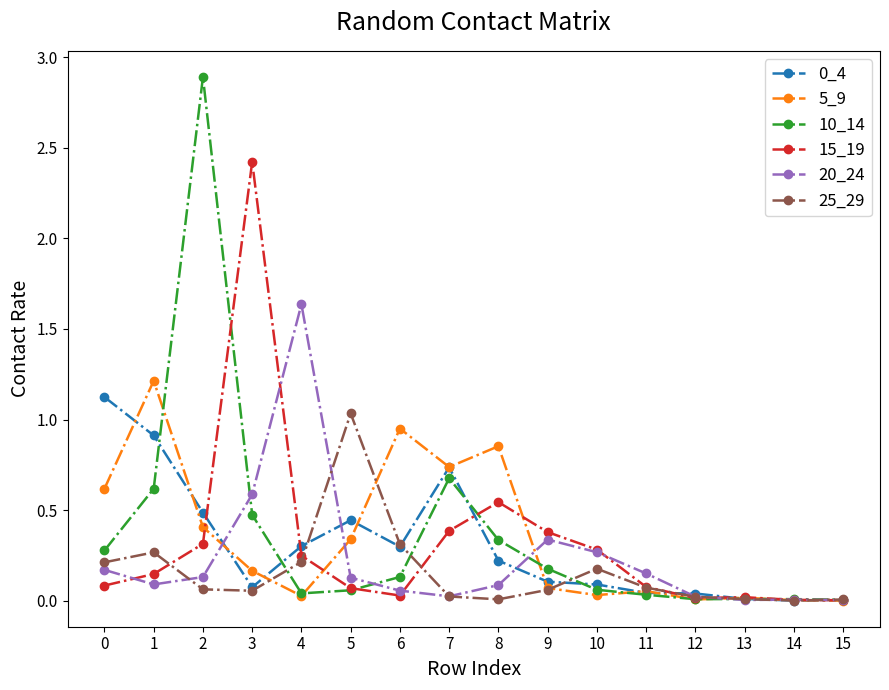

Count the number of data series in this chart.

6